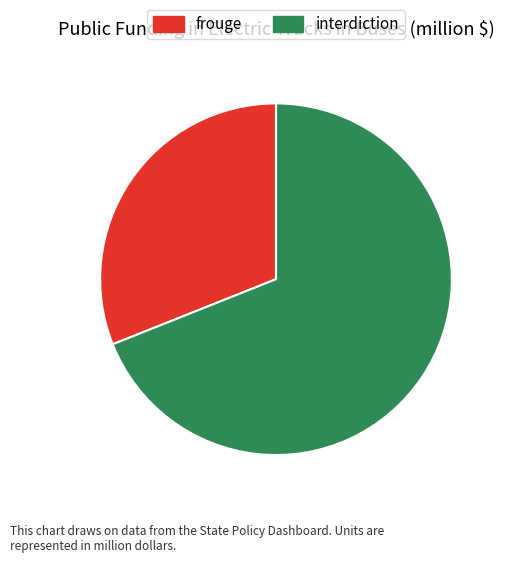

Is the sum of frouge and interdiction greater than half?

Yes